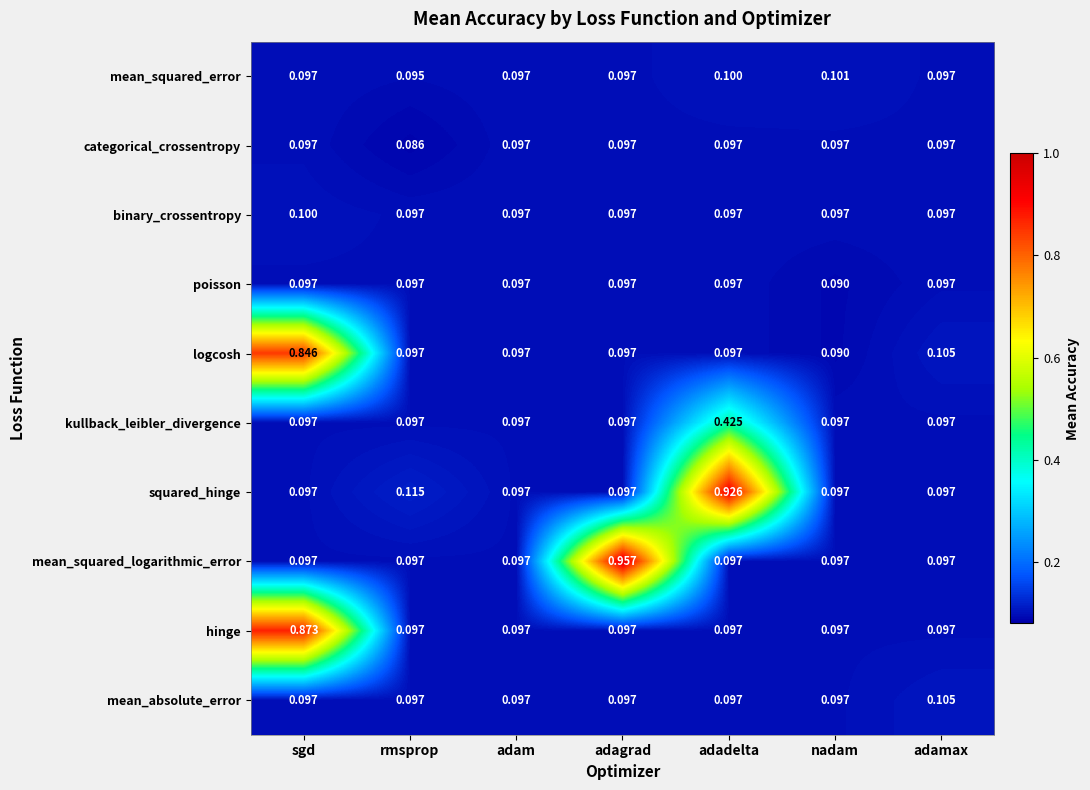

Which series changed the most between adagrad and nadam?

mean_squared_logarithmic_error